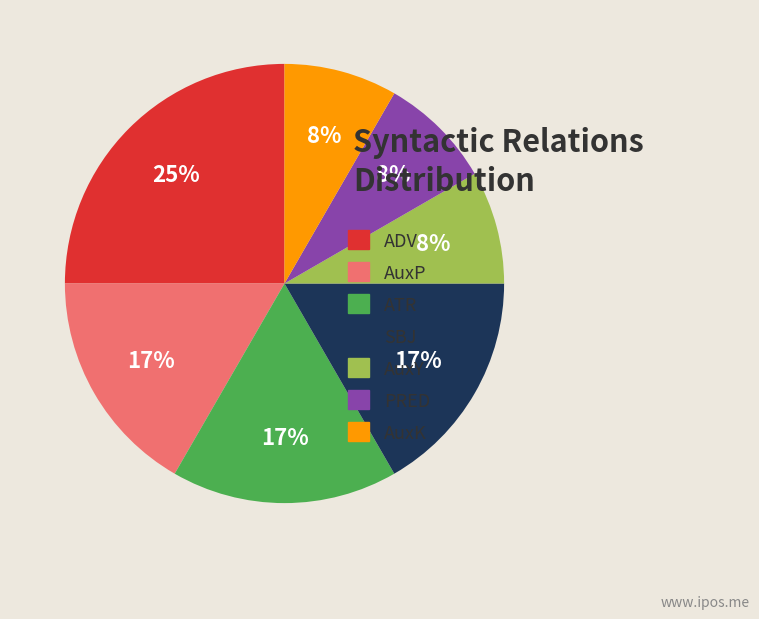

How many segments does this pie chart have?

7